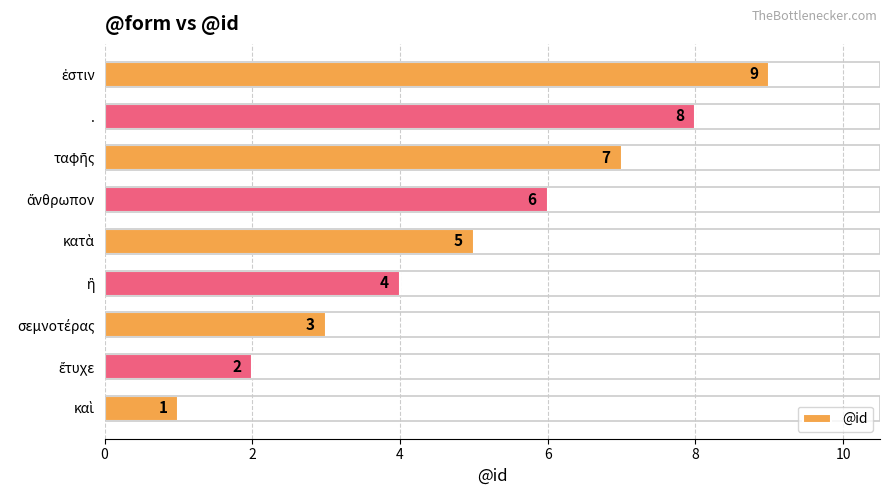

What is the maximum value shown in the chart?

9